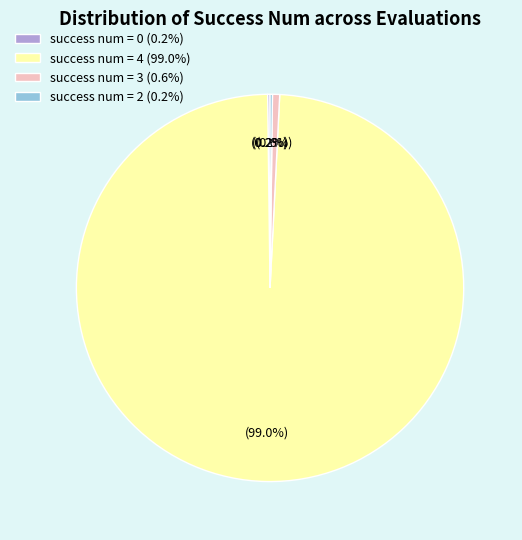

The success num = 4 slice represents 99% of the pie. True or false?

True